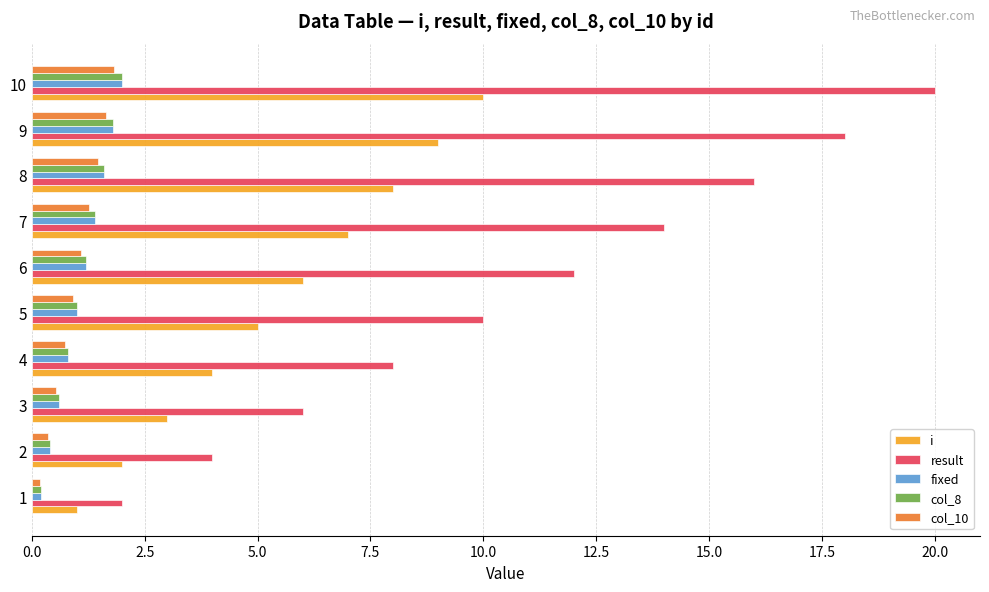

Is the value of result at 3 greater than the value of i at 1?

Yes